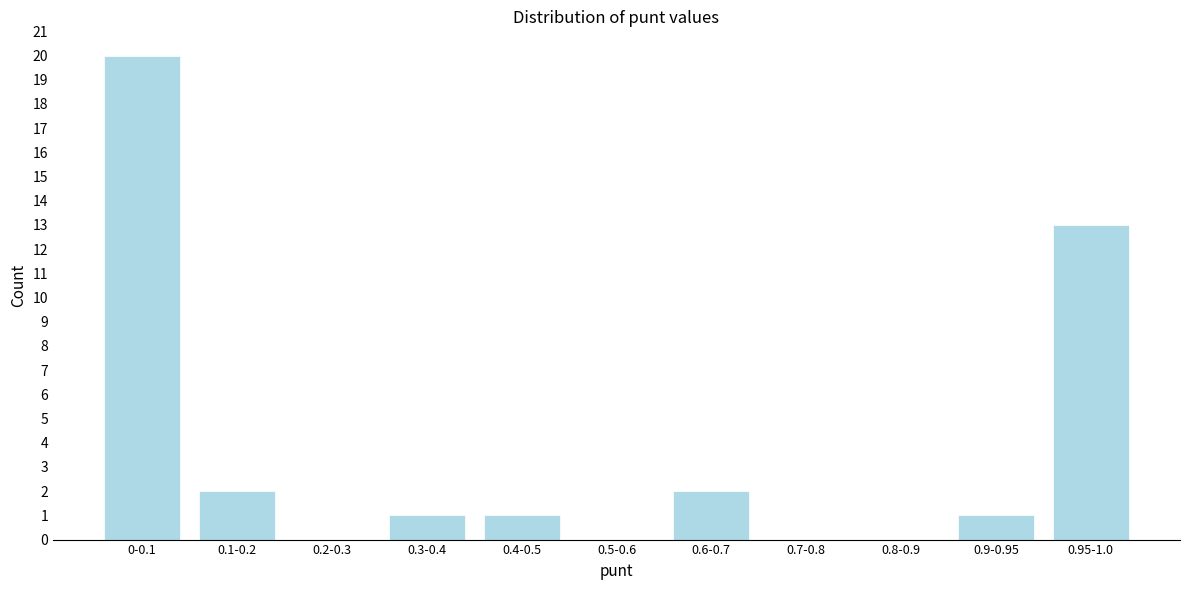

Reading left to right, extract all data points from this chart.

0-0.1=20	0.1-0.2=2	0.2-0.3=0	0.3-0.4=1	0.4-0.5=1	0.5-0.6=0	0.6-0.7=2	0.7-0.8=0	0.8-0.9=0	0.9-0.95=1	0.95-1.0=13